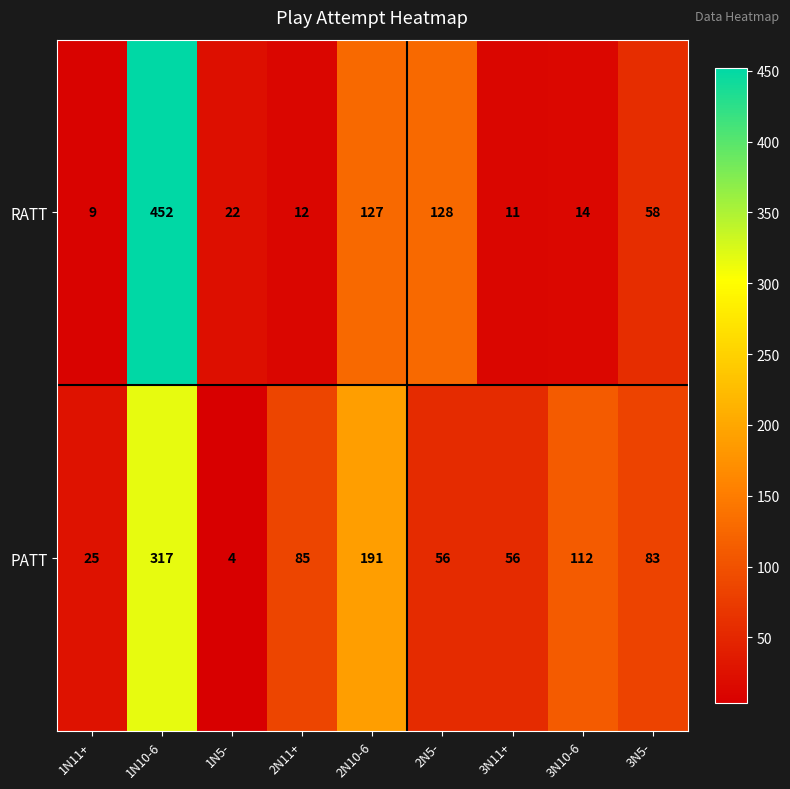

Which label corresponds to the largest value in the chart?

1N10-6